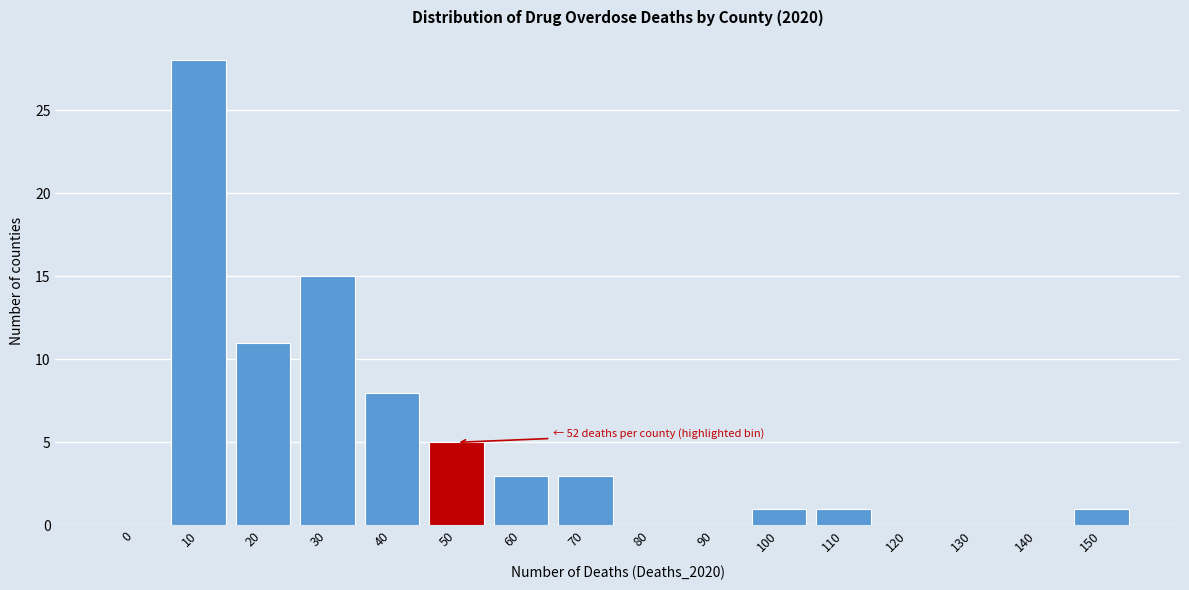

Reading left to right, list all the values displayed in this chart.

0=0	10=28	20=11	30=15	40=8	50=5	60=3	70=3	80=0	90=0	100=1	110=1	120=0	130=0	140=0	150=1